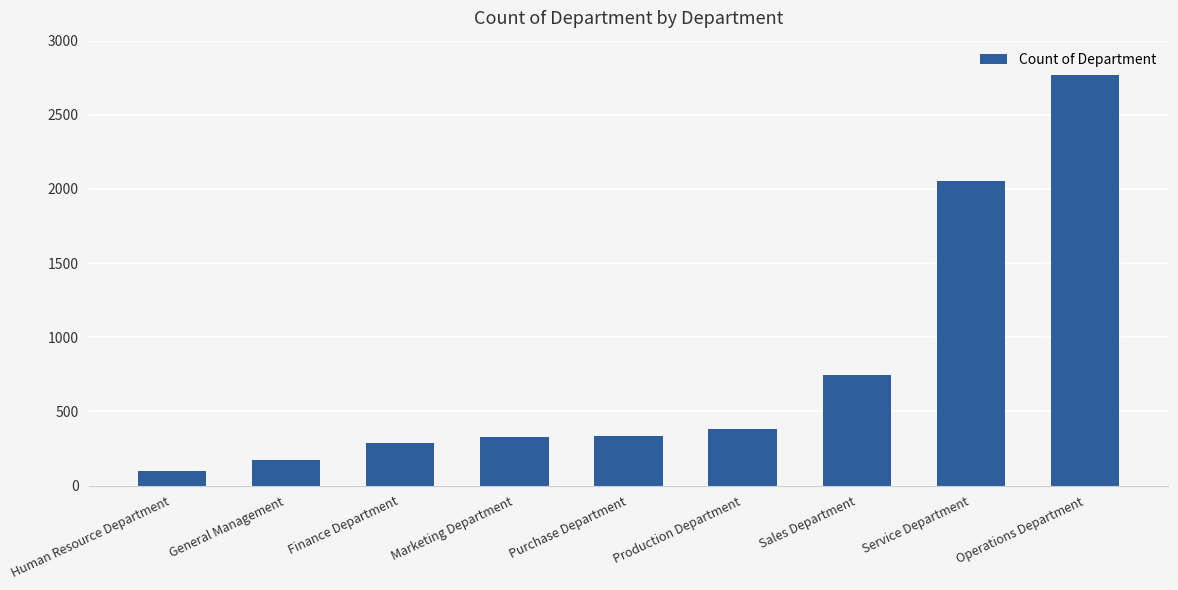

Between Purchase Department and Finance Department, which is larger?

Purchase Department